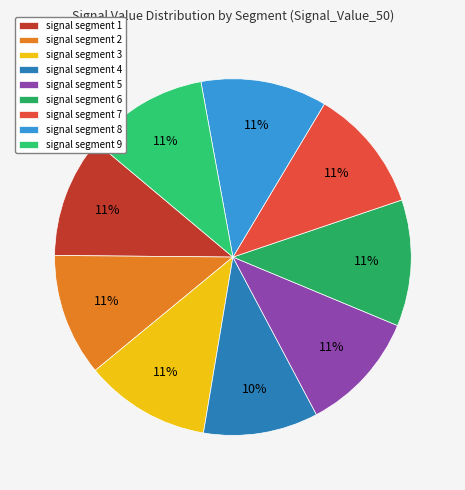

The signal segment 3 slice represents 1% of the pie. True or false?

False